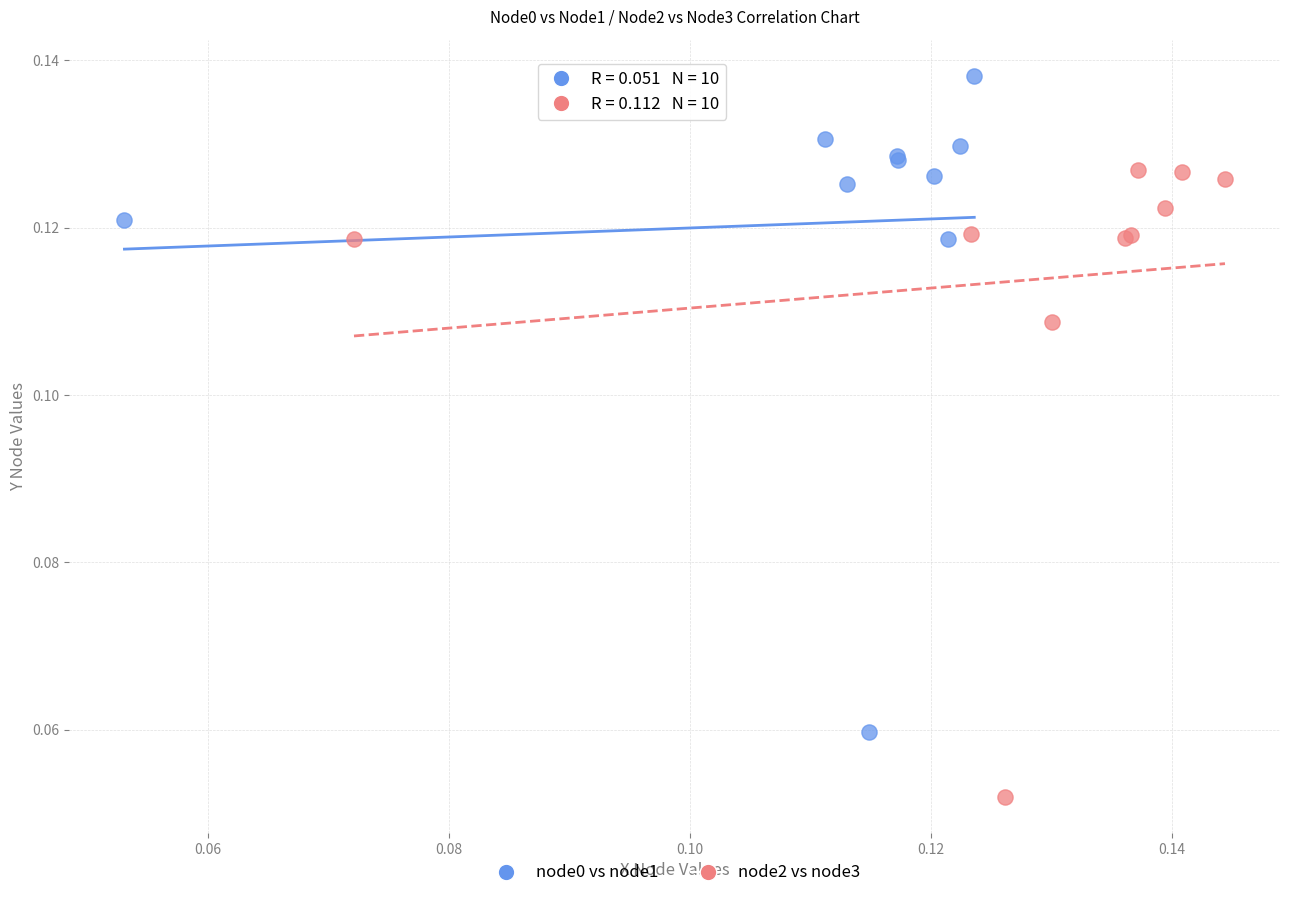

Which series reaches the maximum Y coordinate?

node0 vs node1